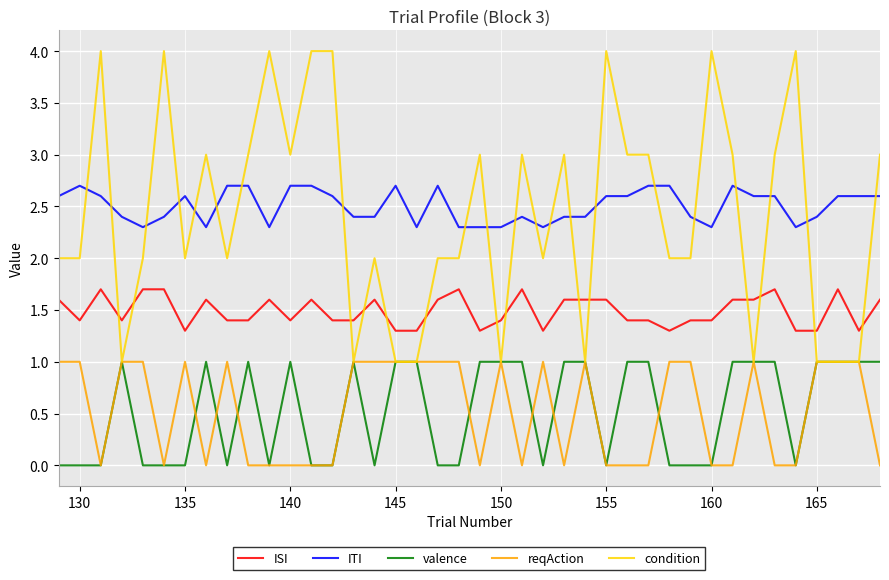

True or false: reqAction and ISI intersect in this chart.

False